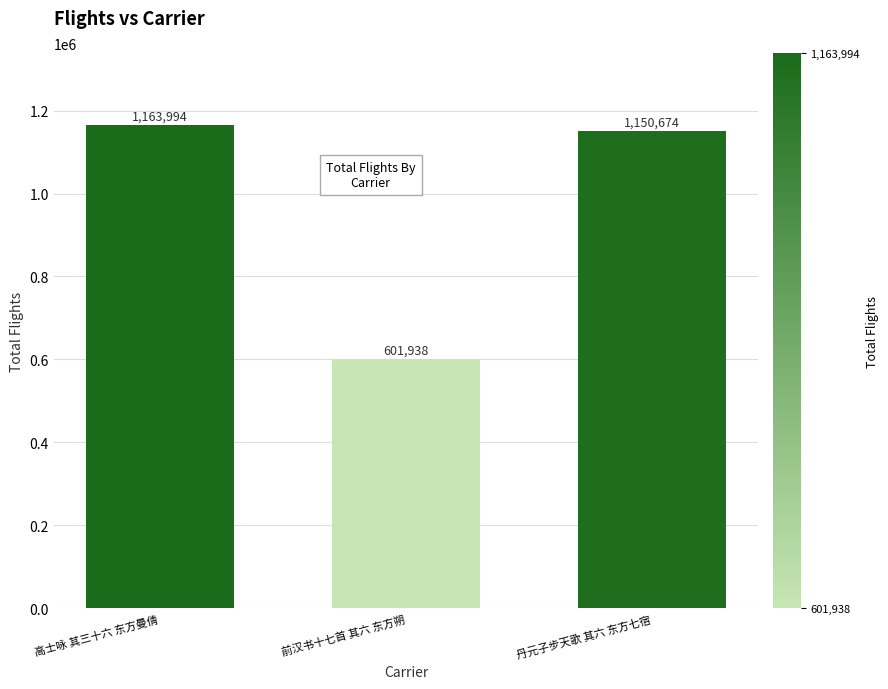

What is the label of the 2nd bar from the left?

前汉书十七首 其六 东方朔